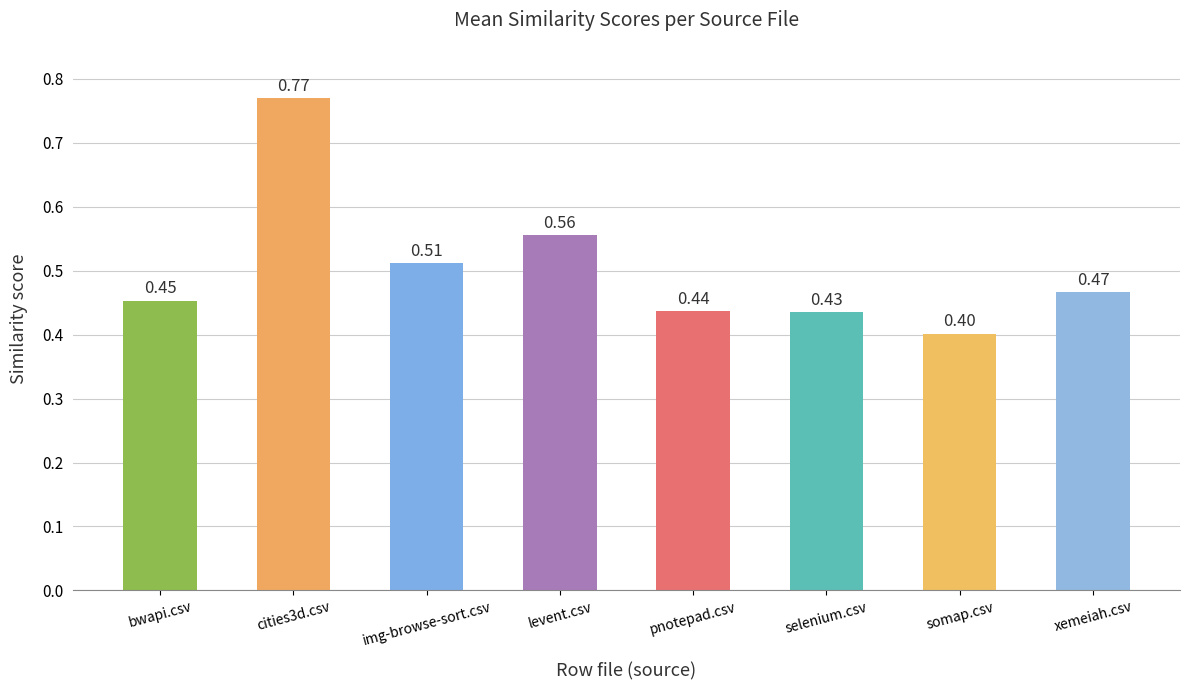

What is the label of the 6th bar from the right?

img-browse-sort.csv